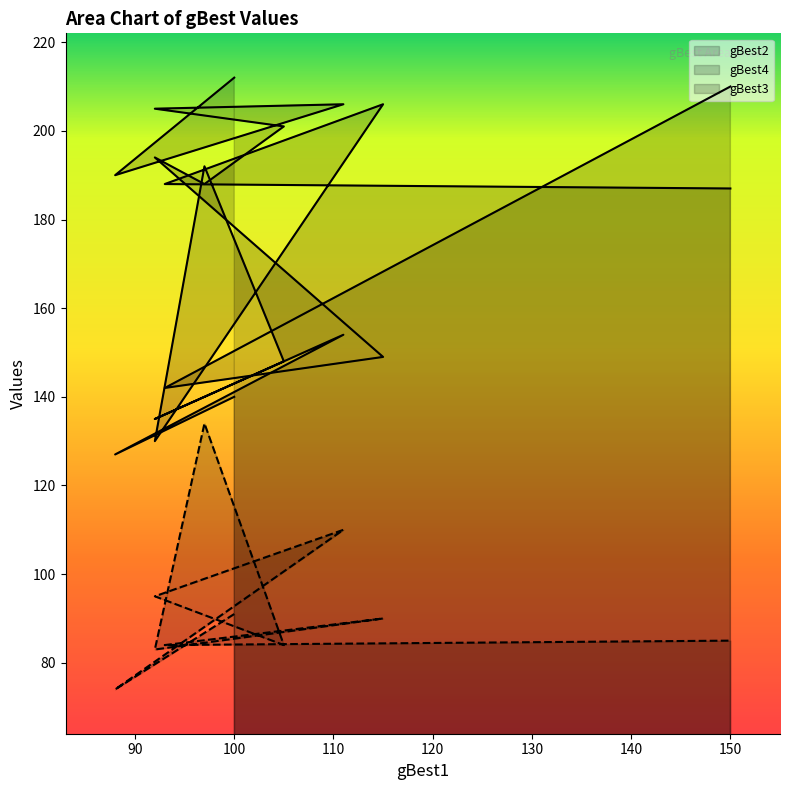

At which category does gBest4 reach its first local peak?

111